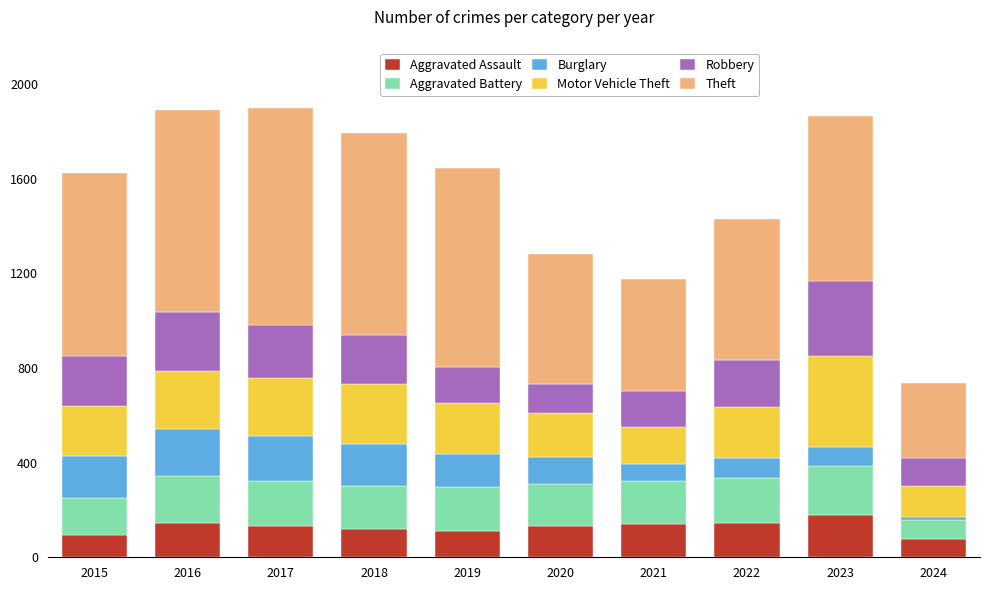

What is the minimum value for Aggravated Assault?

78